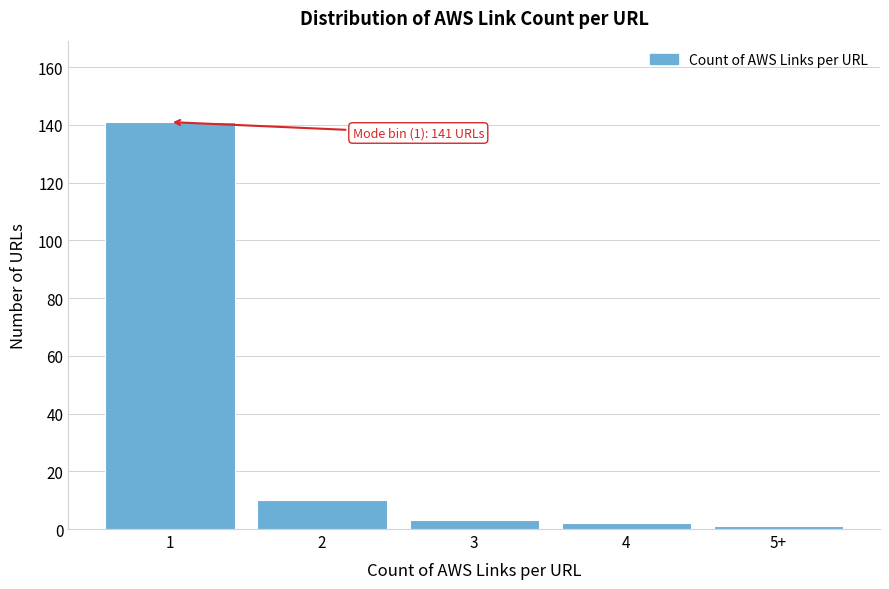

Reading left to right, transcribe all the data shown in this chart.

141	10	3	2	1